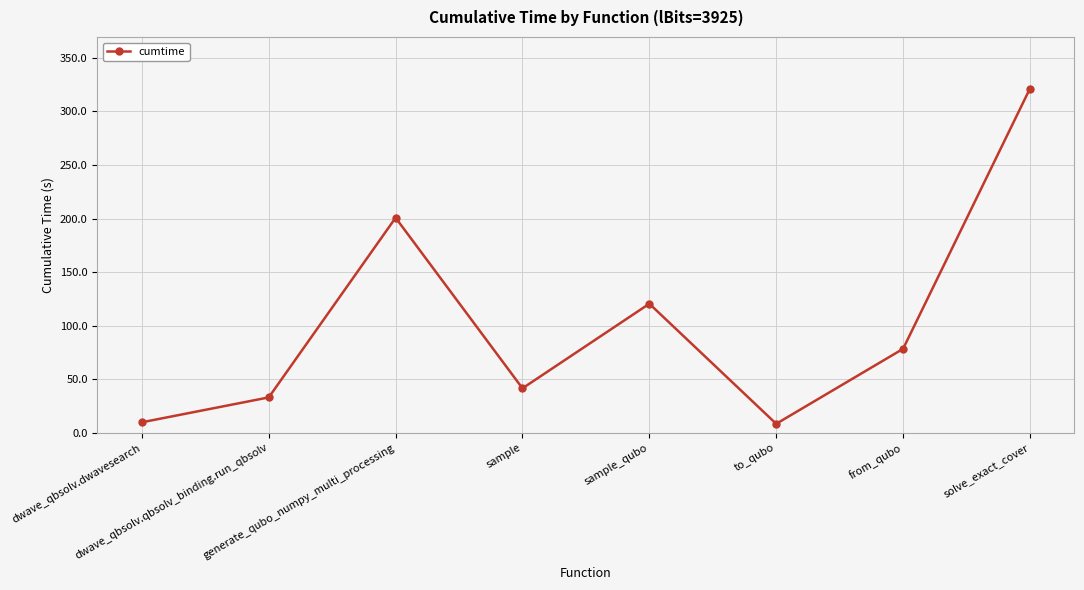

What is the smallest value displayed?

8.5